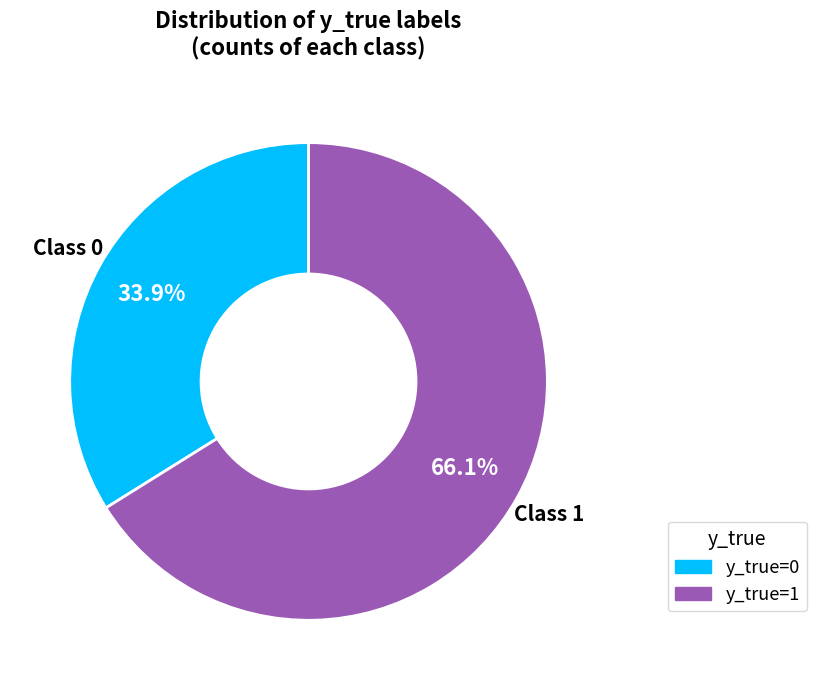

Which slice is the smallest?

y_true=0